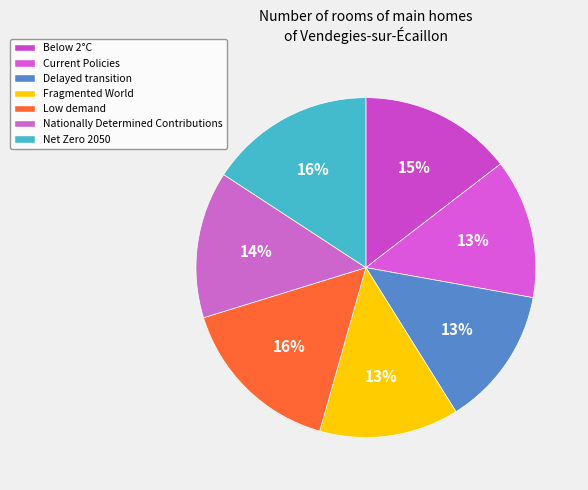

How many slices are in this pie chart?

7